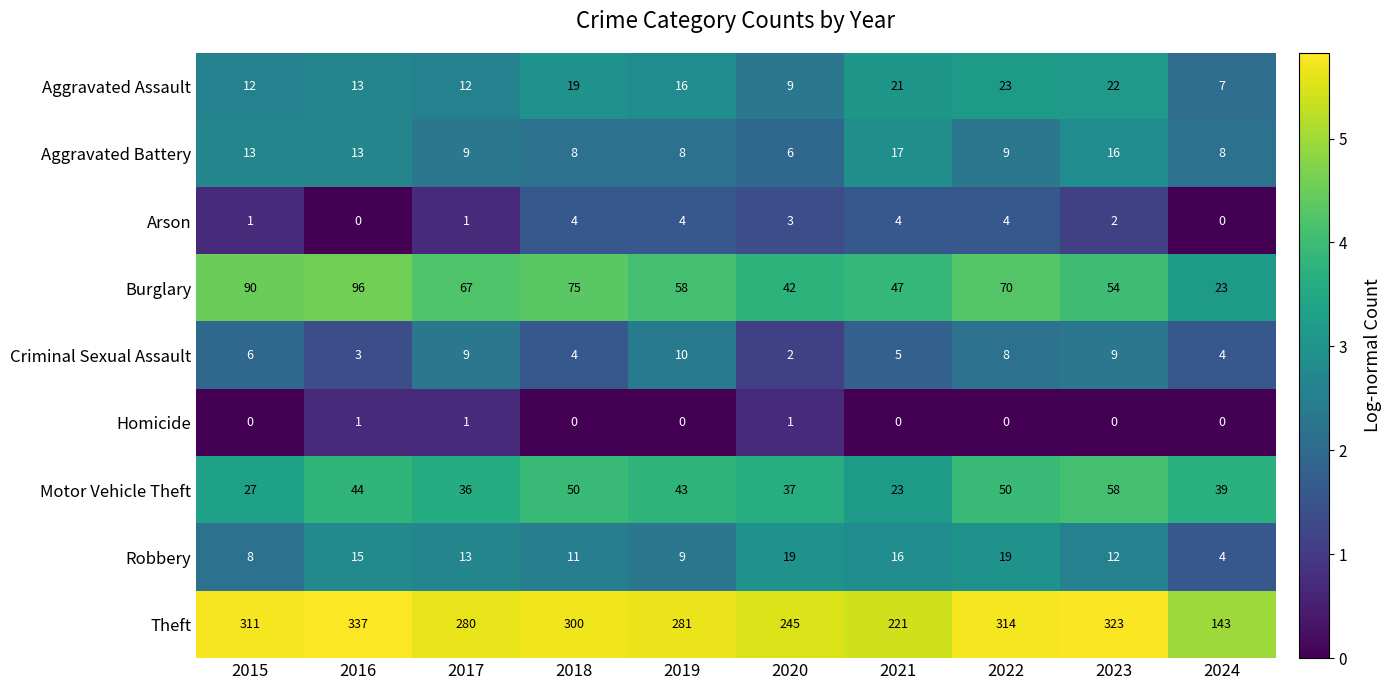

Where is Theft nearest to the value 240?

2020